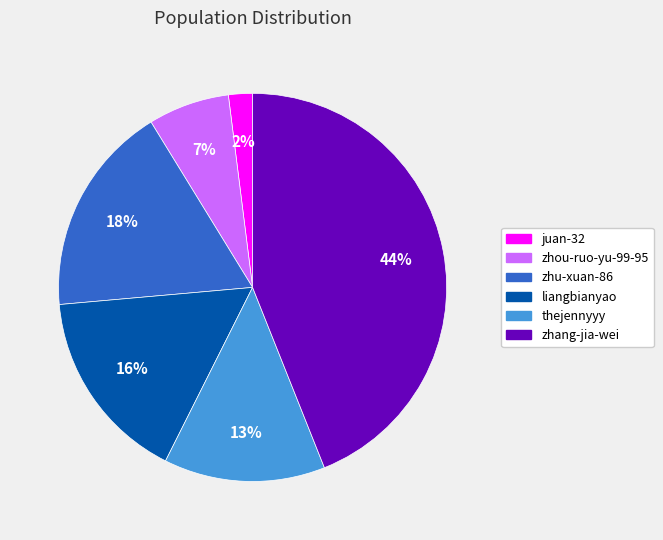

How many slices are in this pie chart?

6